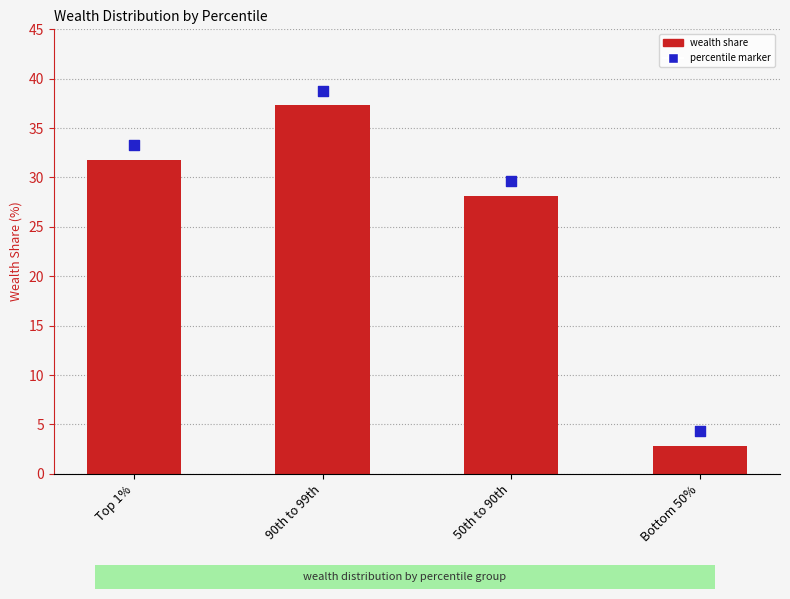

What are all the series names shown in the legend?

wealth share, percentile marker